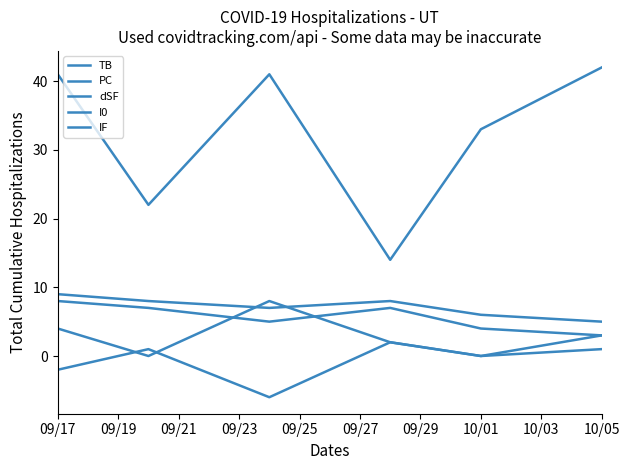

How many series are shown in this chart?

5